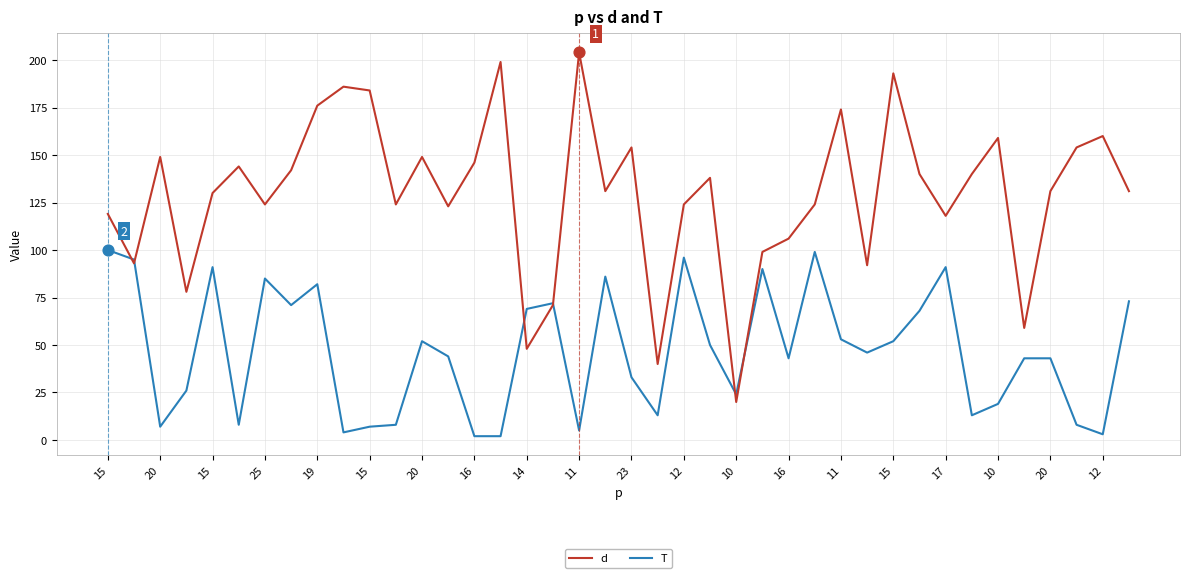

Which series has the widest spread of values?

d